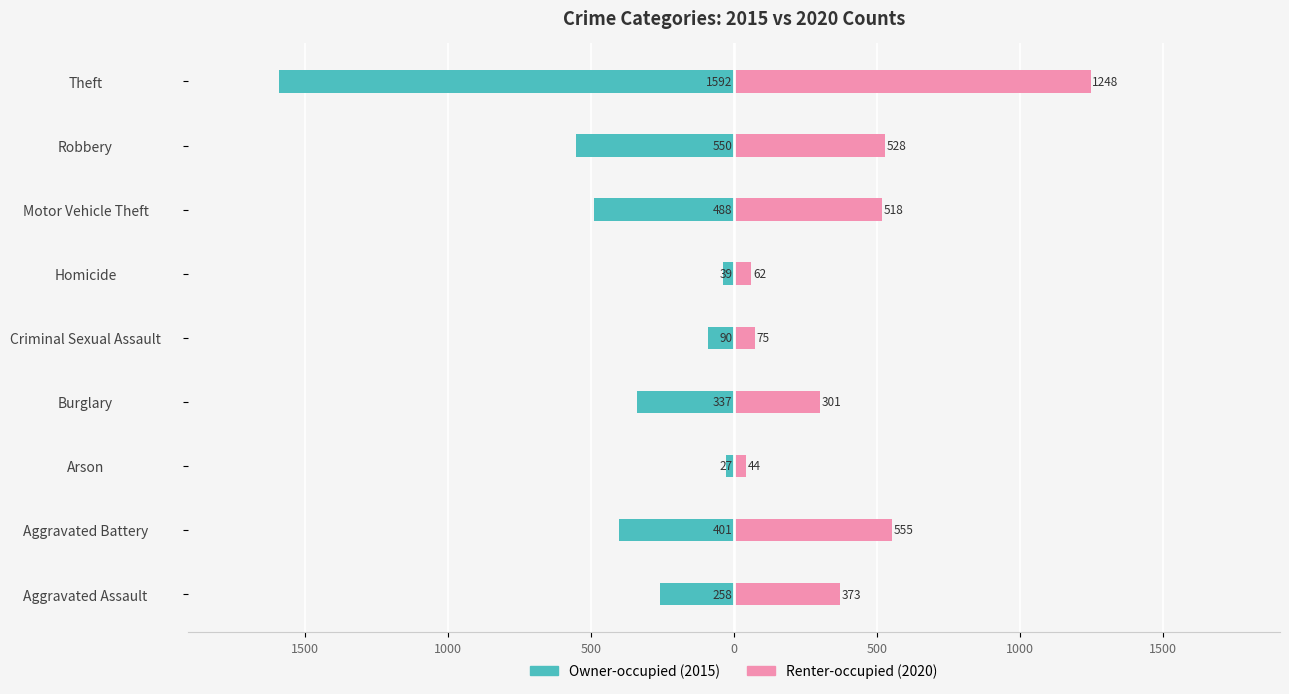

Are the bars horizontal?

Yes